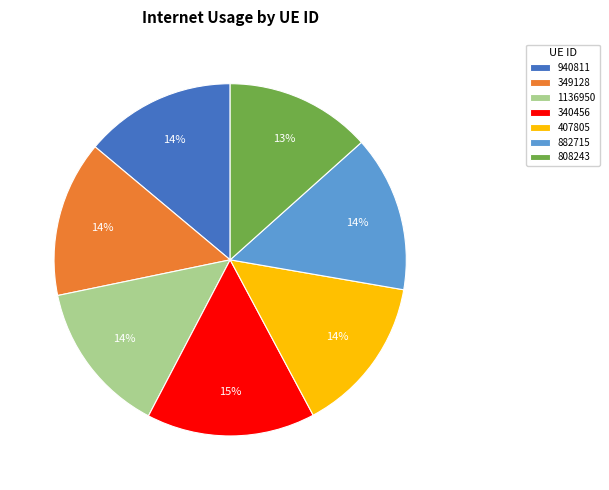

What is the smallest slice in the pie chart?

808243